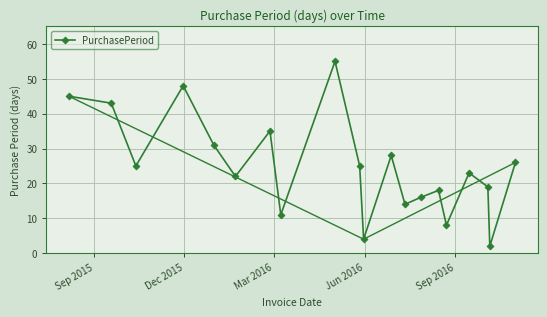

How many points are lower than both their immediate neighbors (excluding endpoints)?

7